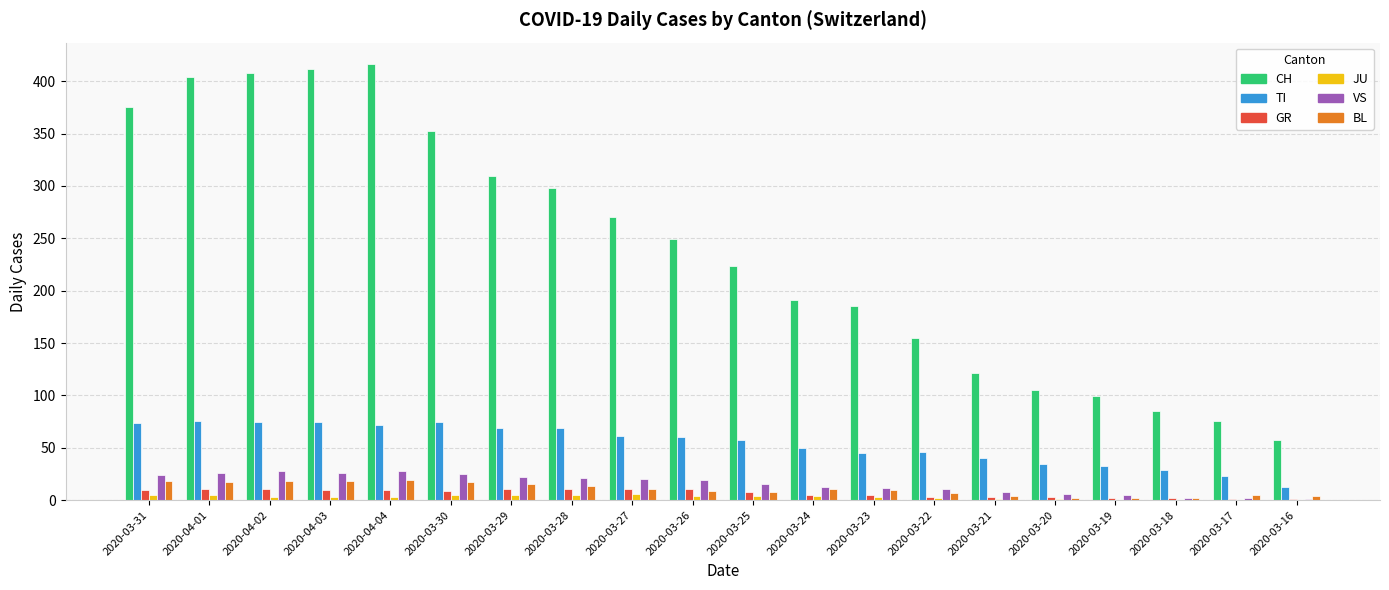

Which series has the largest total across all categories?

CH